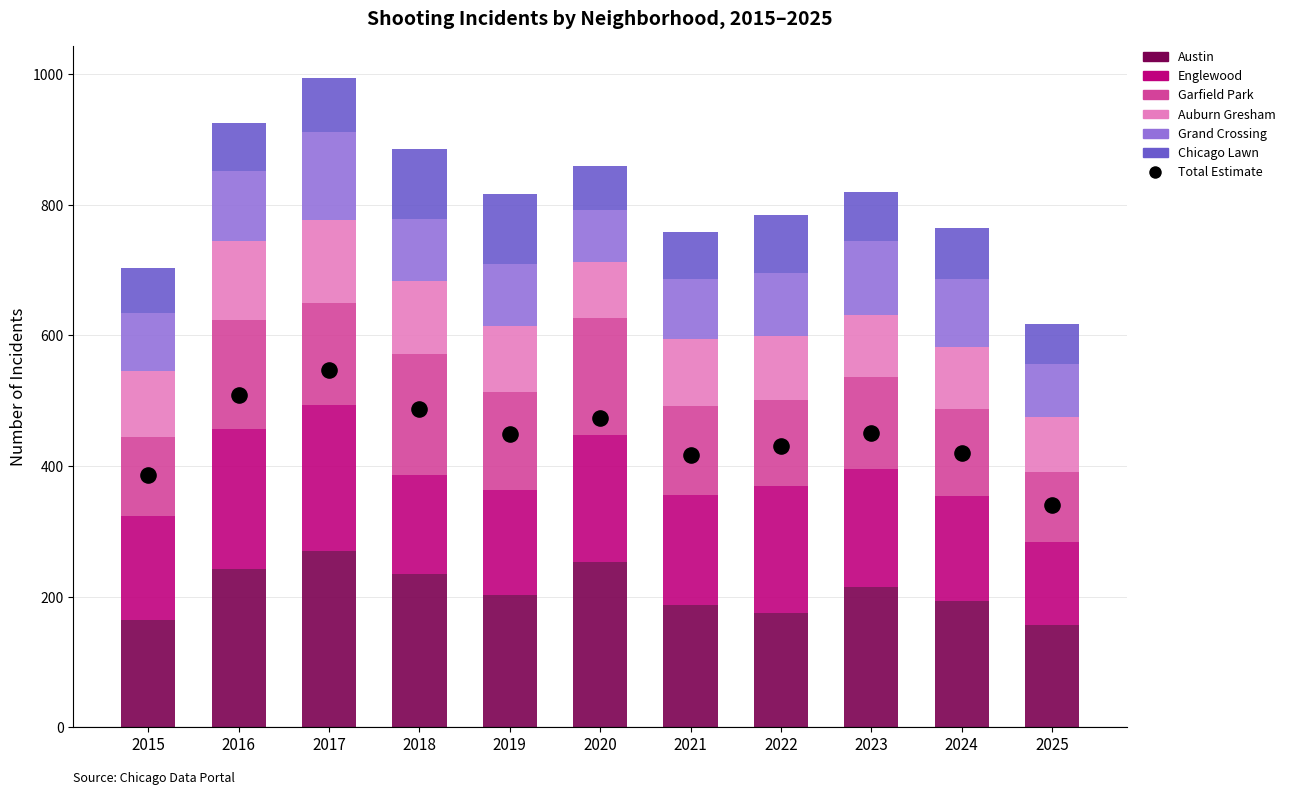

Which series reaches the maximum Y coordinate?

Austin